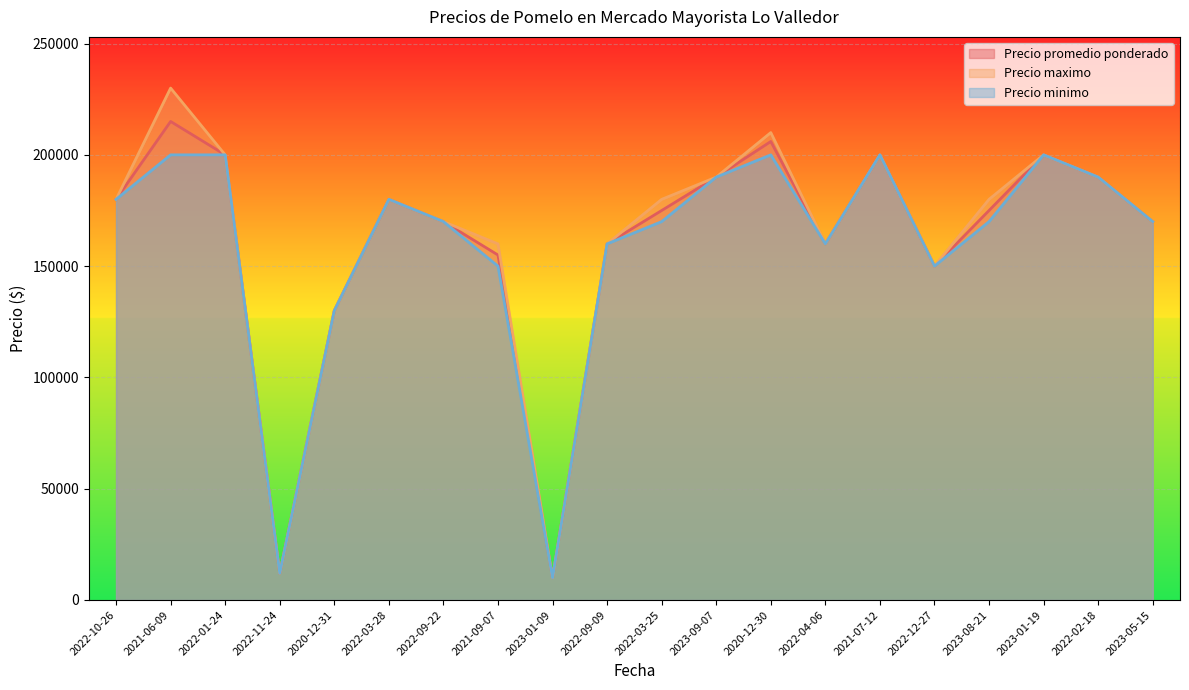

What is the label of the 11th point from the left?

2022-03-25